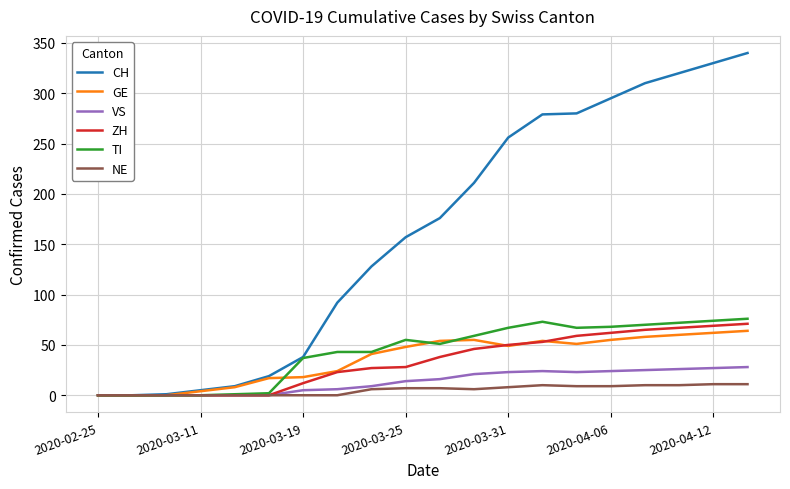

Count the number of categories in the chart.

20